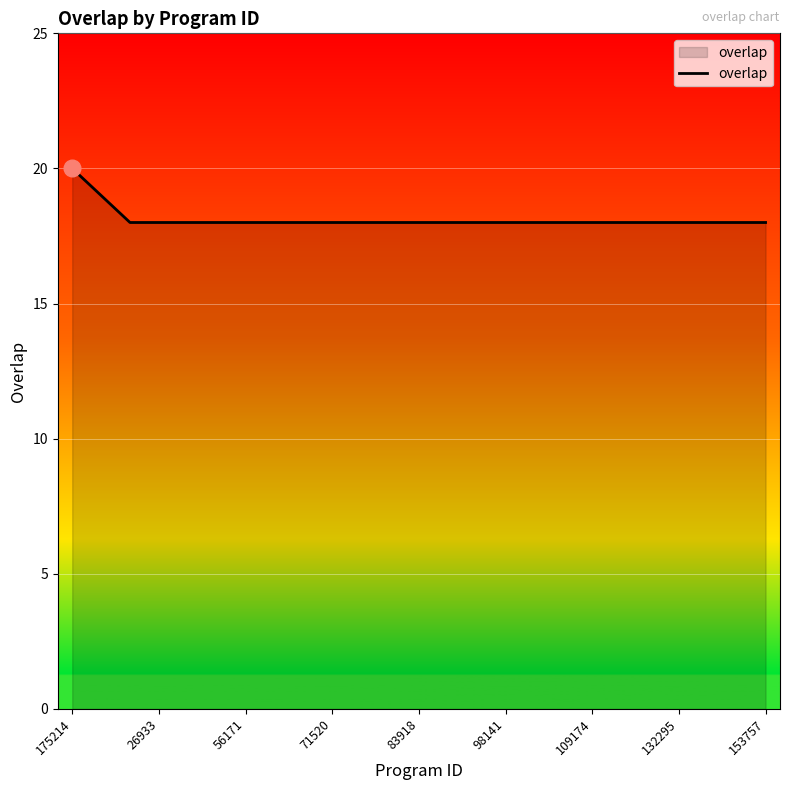

Reading left to right, extract all data points from this chart.

20	19	18	18	18	18	18	18	18	18	18	18	18	18	18	18	18	18	18	18	18	18	18	18	18